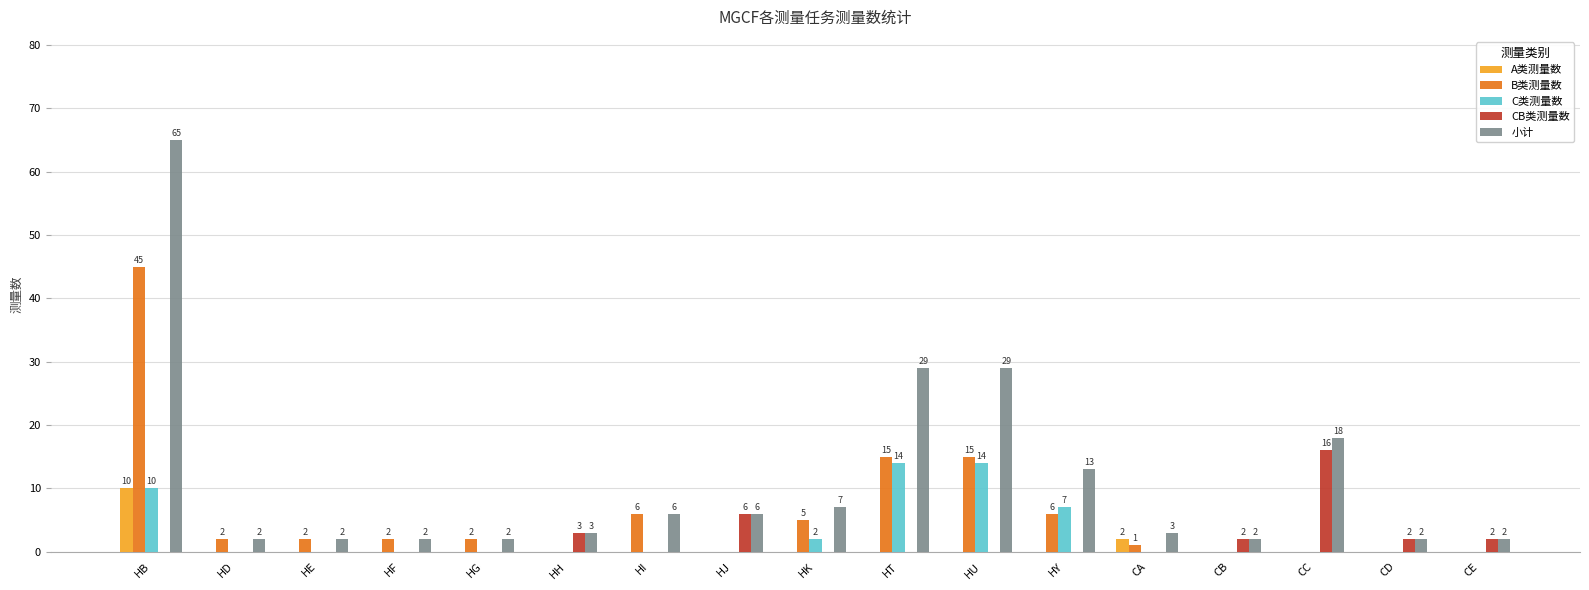

Which series changed the most between HB and CC?

小计